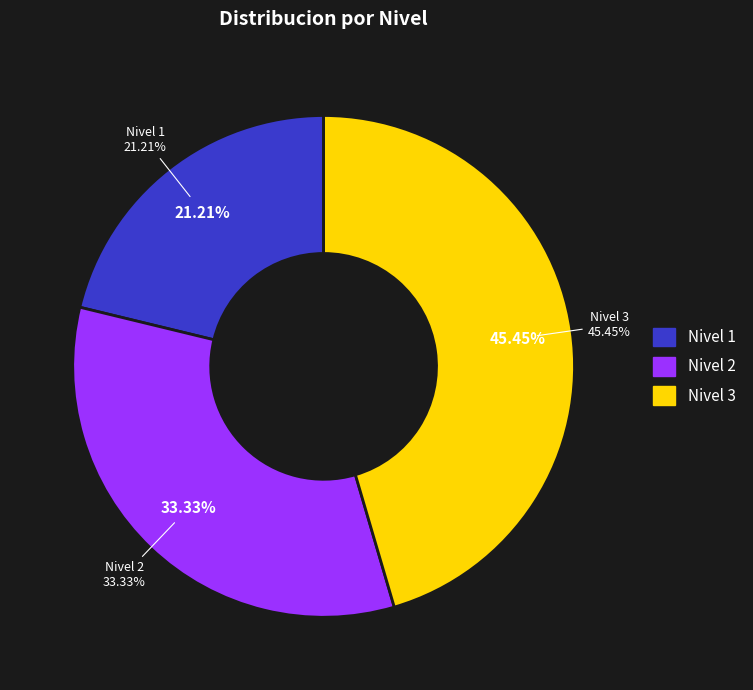

To the nearest percent, what percentage of the pie is Nivel 1?

21%